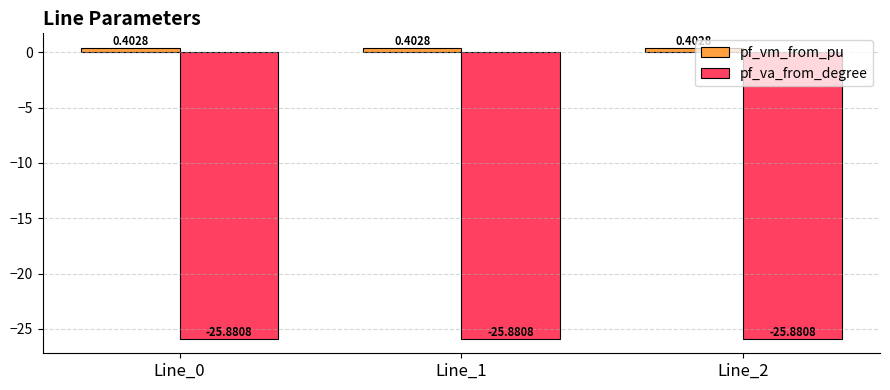

How many bars are there in each group?

2